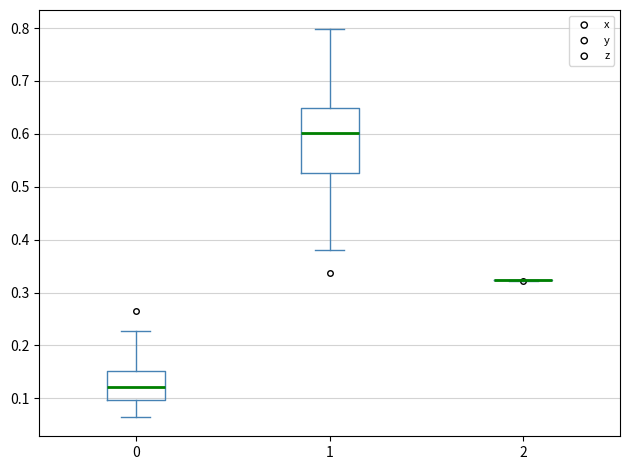

Reading left to right, read every box against the y-axis: the position of its median line, the range the box covers, and the ends of its whiskers. The values are not printed on the chart, so give them approximately, as read against the axis.

0: median 0.12, box 0.10 to 0.15, whiskers 0.06 to 0.23
1: median 0.60, box 0.53 to 0.65, whiskers 0.38 to 0.80
2: box collapsed to a line at 0.32, whiskers 0.32 to 0.32